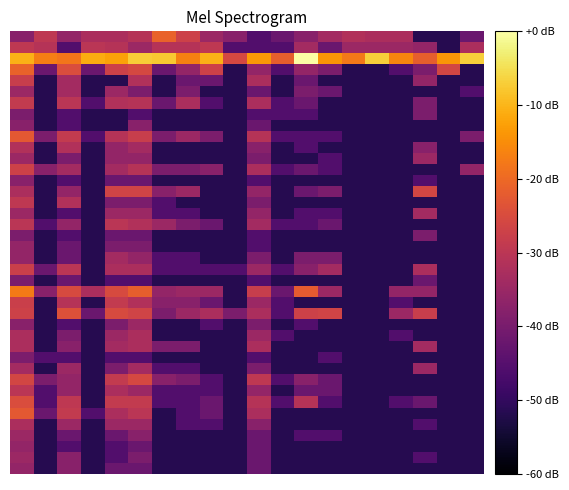

How many distinct data groups are displayed?

40